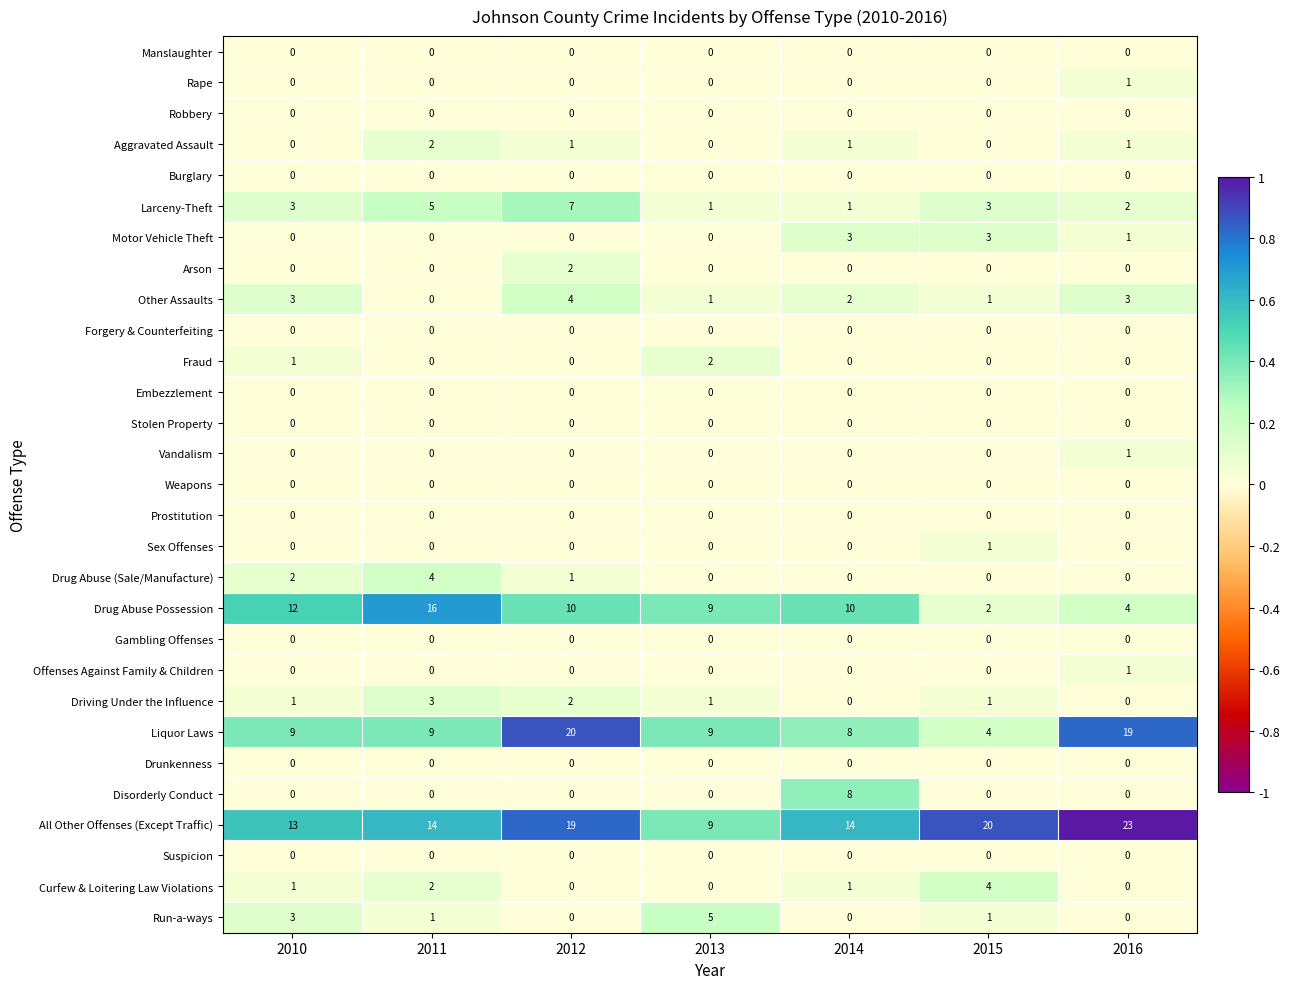

The value of Driving Under the Influence at 2015 is 2. True or false?

False